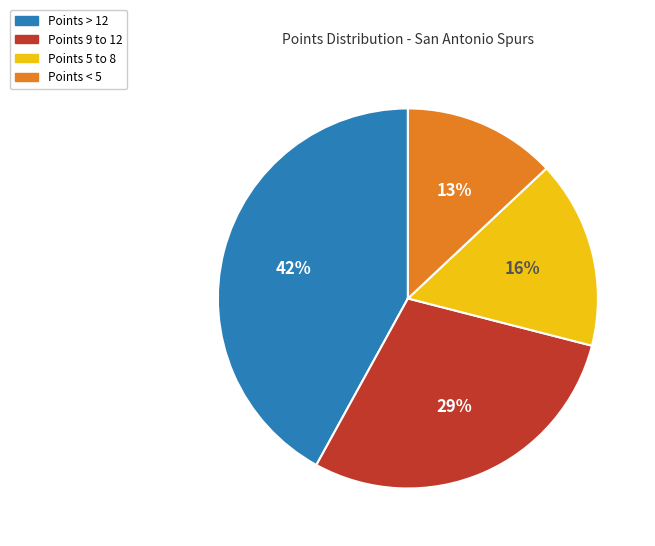

Does any single category account for the majority?

No